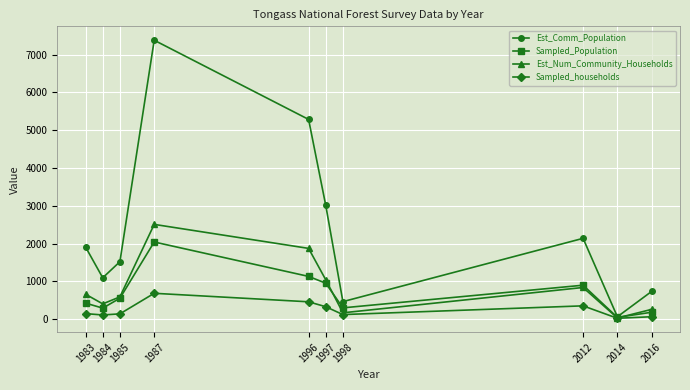

What is the lowest value of the Est_Comm_Population series?

64.0